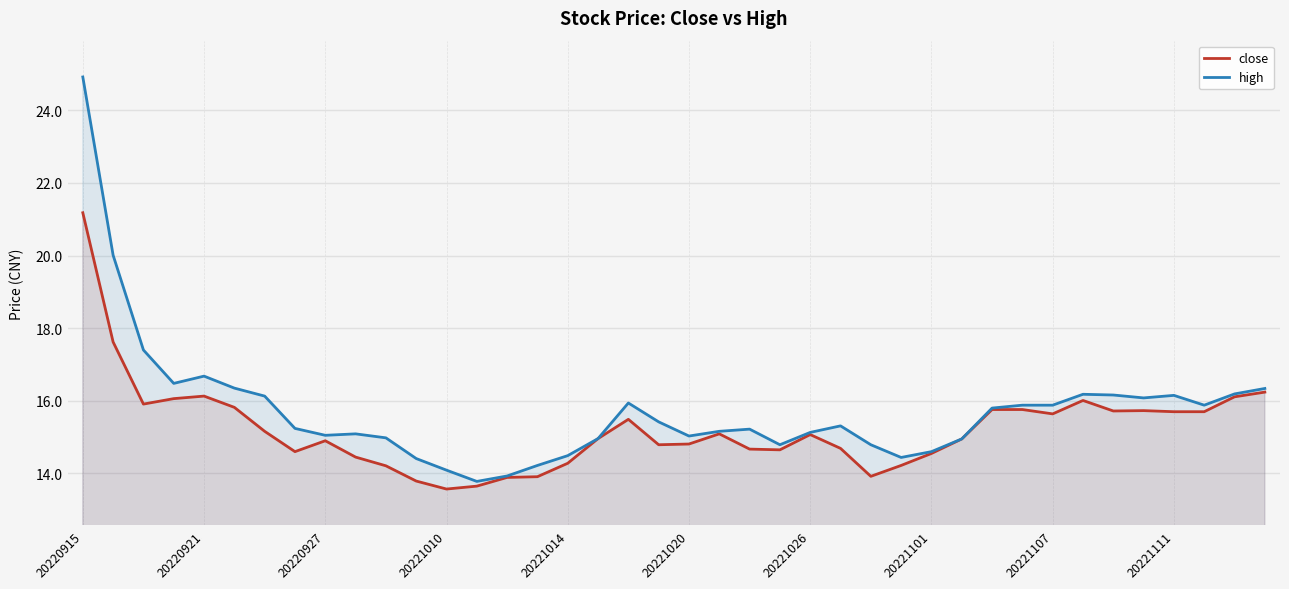

Reading left to right, transcribe all the data shown in this chart.

close: 21.2	17.6	15.9	16.1	16.1	15.8	15.2	14.6	14.9	14.4	14.2	13.8	13.6	13.7	13.9	13.9	14.3	15.0	15.5	14.8	14.8	15.1	14.7	14.7	15.1	14.7	13.9	14.2	14.6	14.9	15.8	15.8	15.6	16.0	15.7	15.7	15.7	15.7	16.1	16.2
high: 24.9	20.0	17.4	16.5	16.7	16.4	16.1	15.2	15.1	15.1	15.0	14.4	14.1	13.8	13.9	14.2	14.5	15.0	15.9	15.4	15.0	15.2	15.2	14.8	15.1	15.3	14.8	14.4	14.6	14.9	15.8	15.9	15.9	16.2	16.2	16.1	16.1	15.9	16.2	16.3